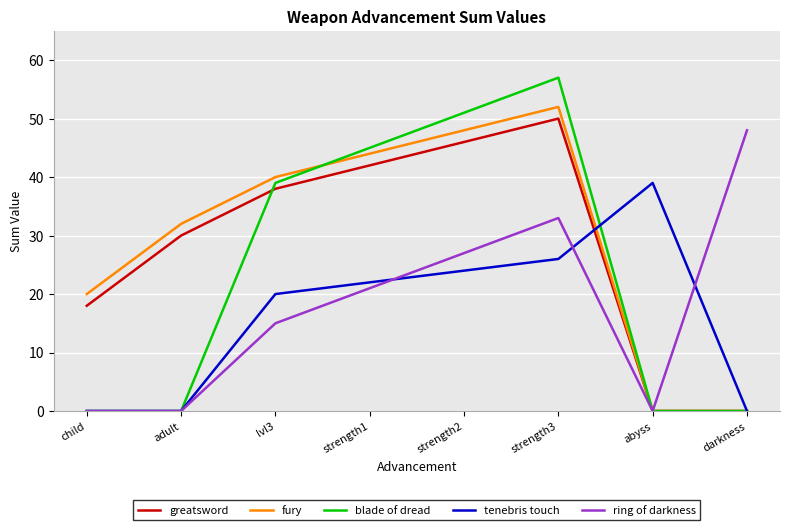

What is the sum of the fury values at lvl3 and adult?

72